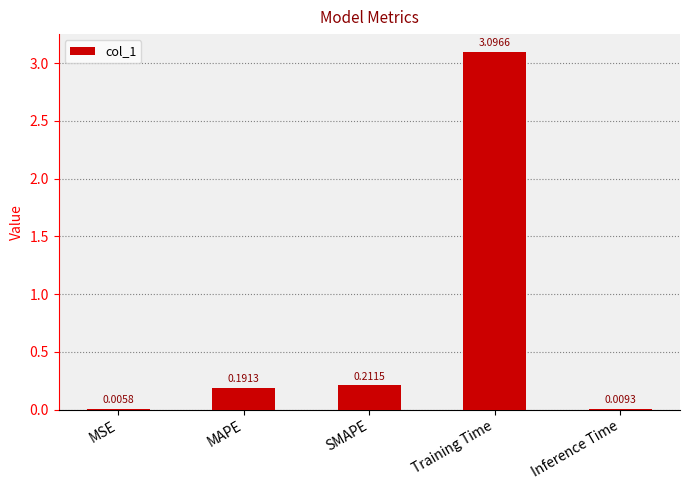

Where is the data nearest to the value 1?

SMAPE